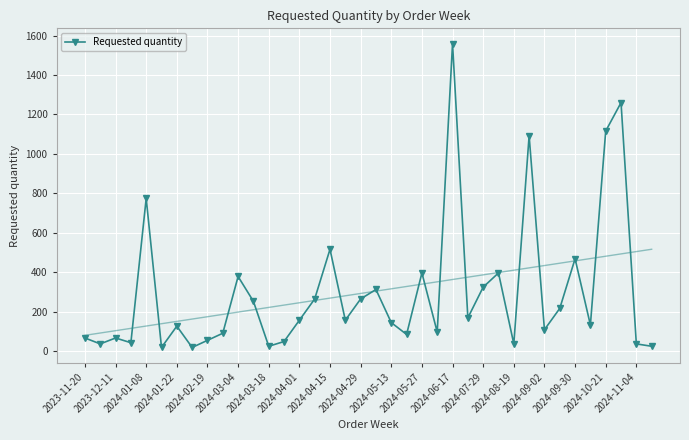

What is the change in value from 19 to 21?

-228